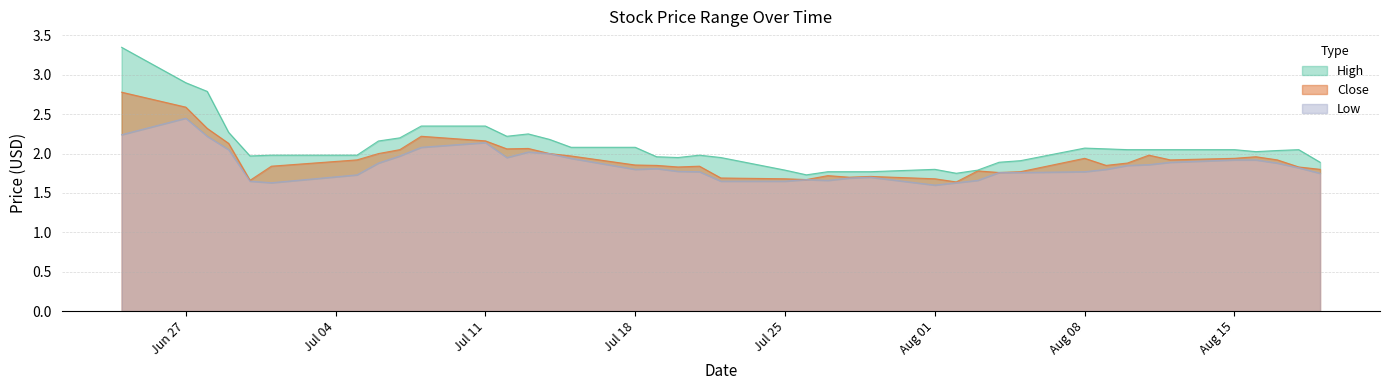

Which series changed the most between 2022-06-29 and 2022-07-18?

Close